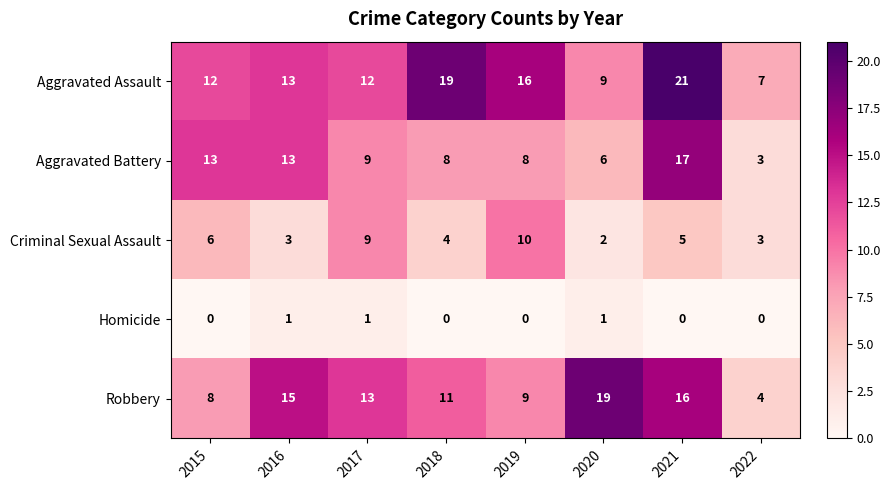

What is the spread (max minus min) of values at 2018?

19